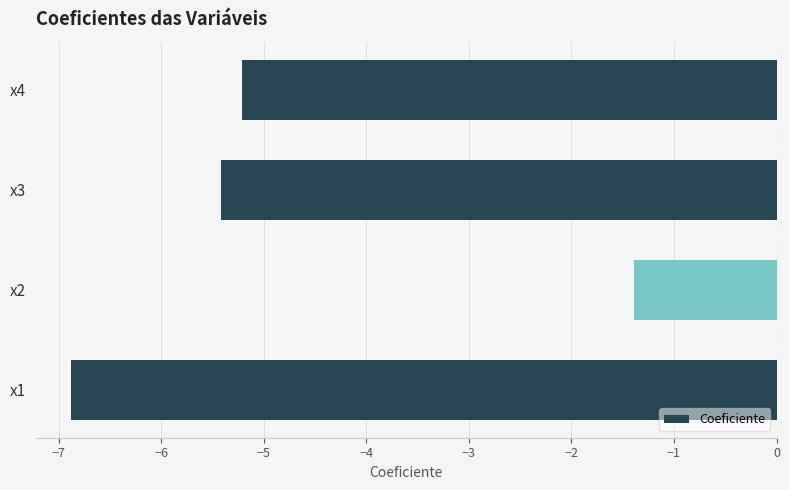

At which category does the chart reach its minimum across all series?

x1